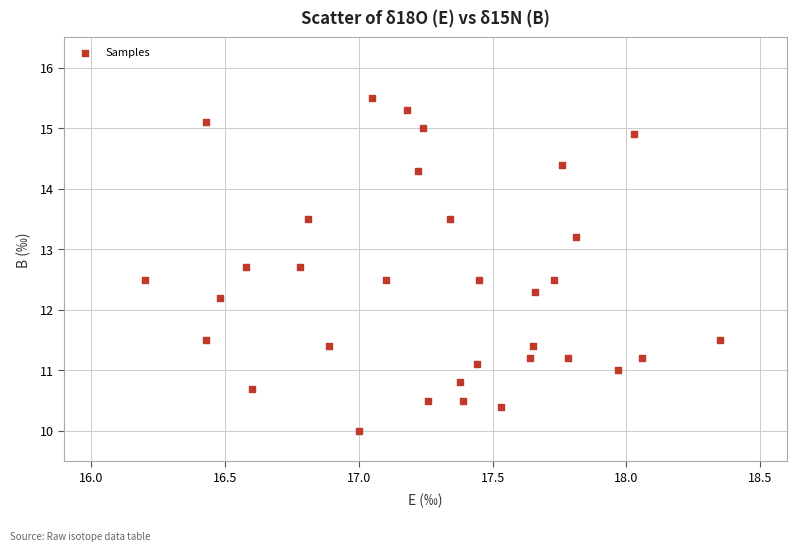

What Y value in the scatter plot is closest to 12?

12.2